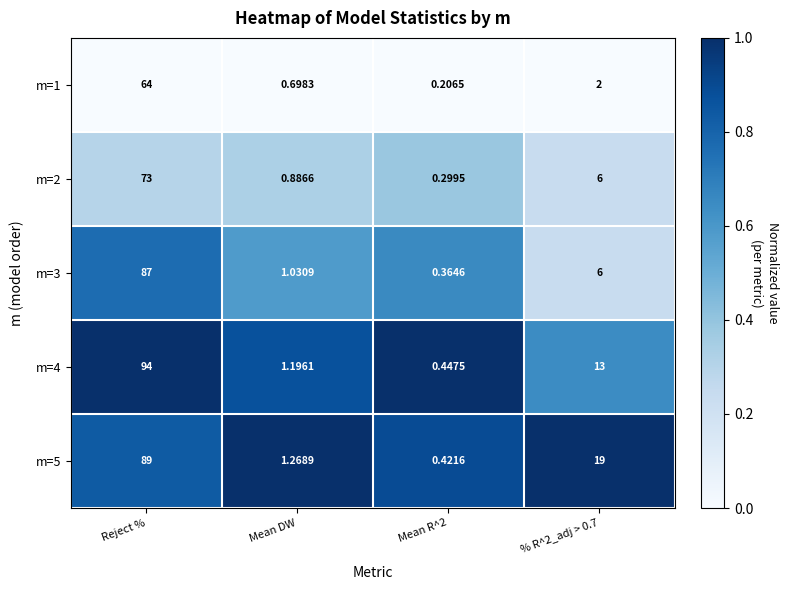

At which label does m=2 first exceed 6?

Reject %